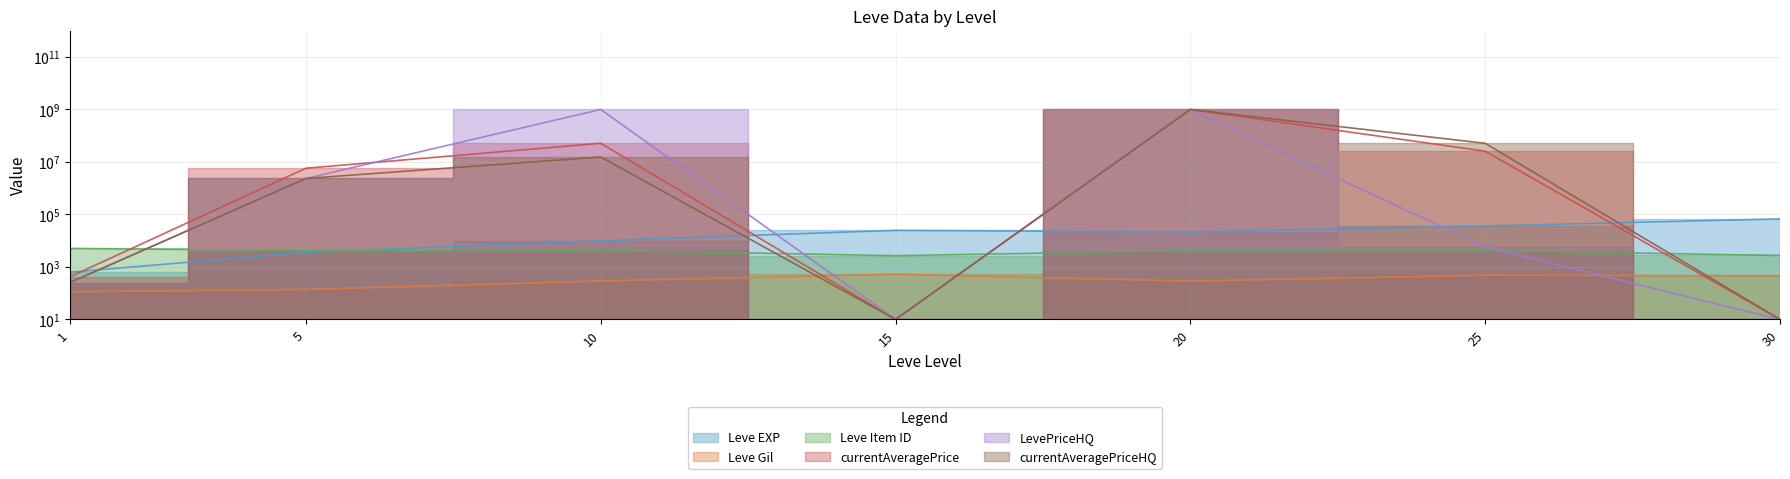

Reading right to left, list all the values displayed in this chart.

Leve EXP: 30=67730	25=36390	20=21600	15=24790	10=9990	5=3600	1=630
Leve Gil: 30=463	25=485	20=290	15=529	10=293	5=139	1=113
Leve Item ID: 30=2737	25=4222	20=4209	15=2685	10=4309	5=4197	1=5062
currentAveragePrice: 30=10	25=25710000	20=1000000000	15=10	10=51564636	5=5772726	1=420
LevePriceHQ: 30=10	25=5700	20=1000000000	15=10	10=1000000000	5=2349999	1=255
currentAveragePriceHQ: 30=10	25=51390000	20=1000000000	15=10	10=15500000	5=2349999	1=255